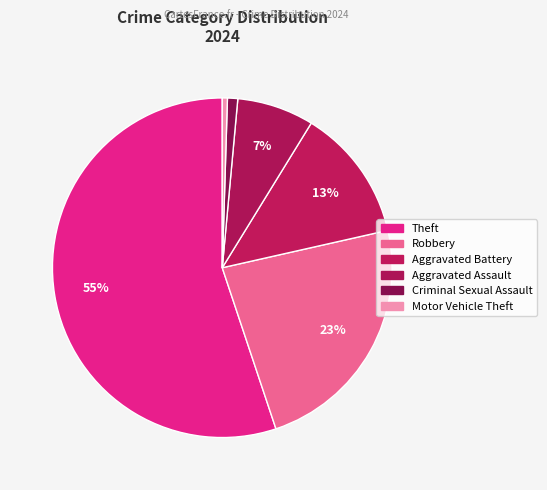

What is the smallest slice in the pie chart?

Motor Vehicle Theft